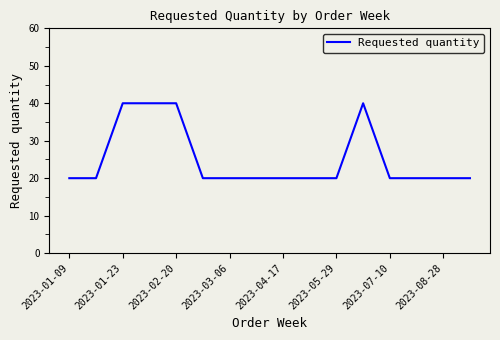

Reading left to right, what are all the values shown in this chart?

20	20	40	40	40	20	20	20	20	20	20	40	20	20	20	20